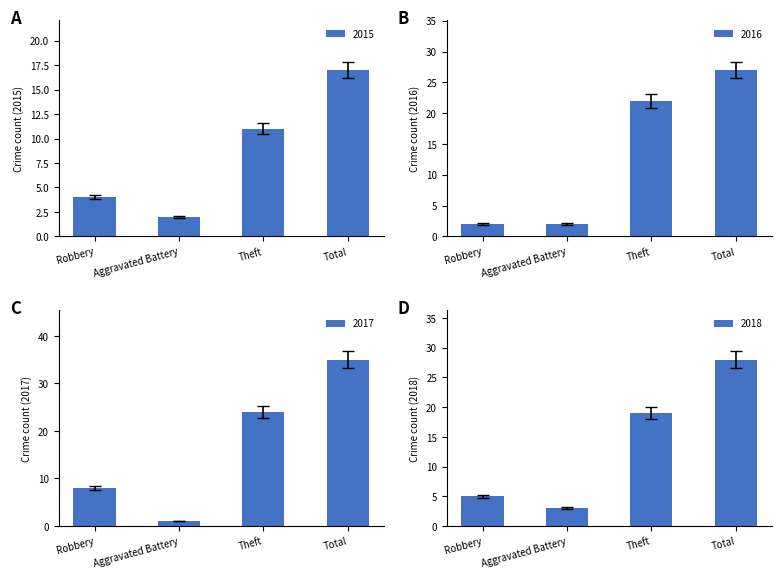

What are all the series names shown in the legend?

2015, 2016, 2017, 2018